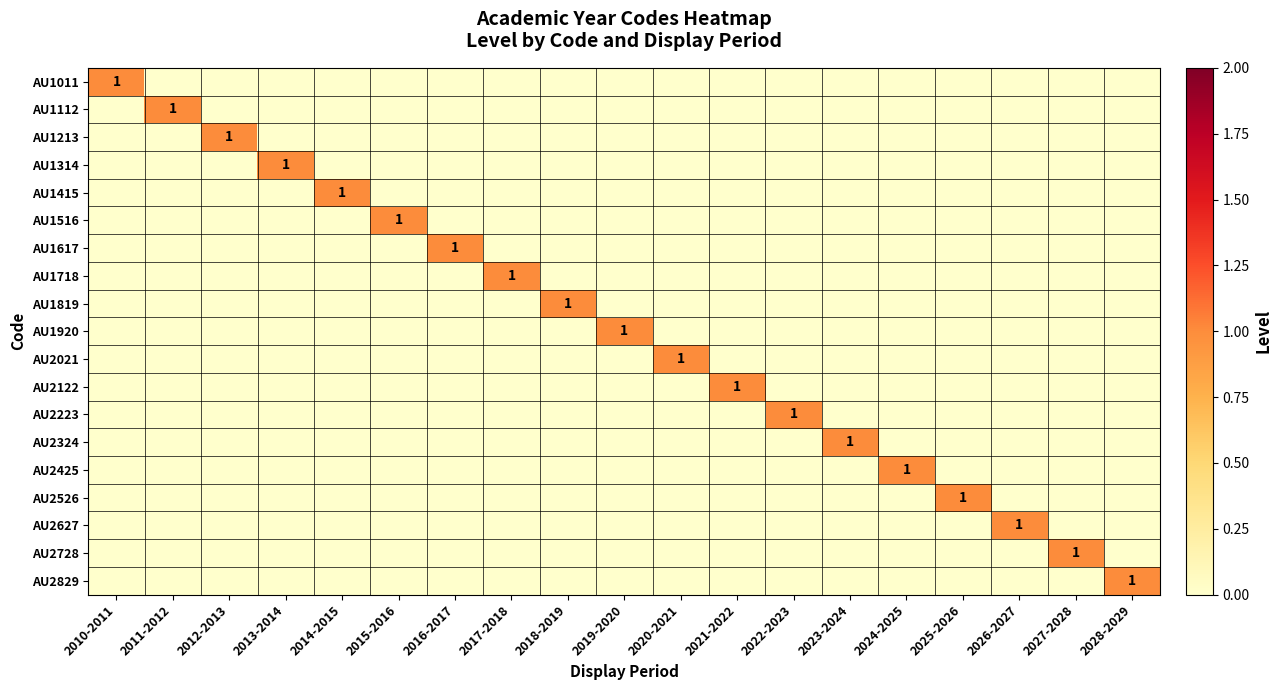

How many data points does each series have?

19